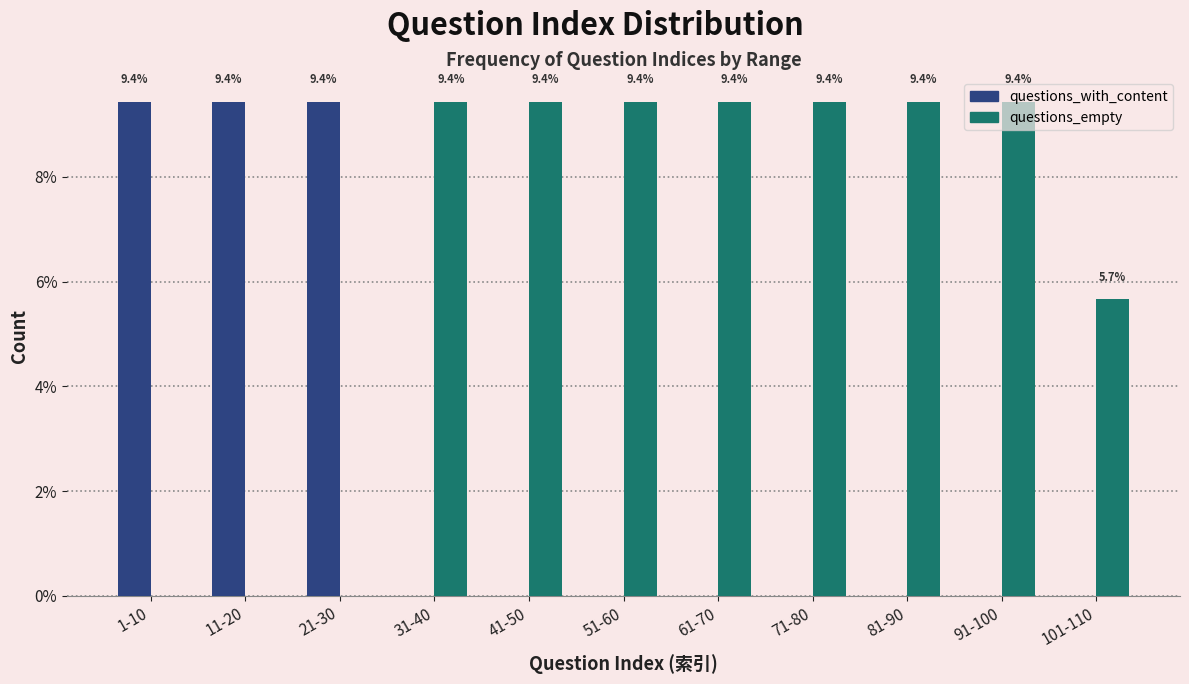

Read the questions_empty value at 31-40.

9.4